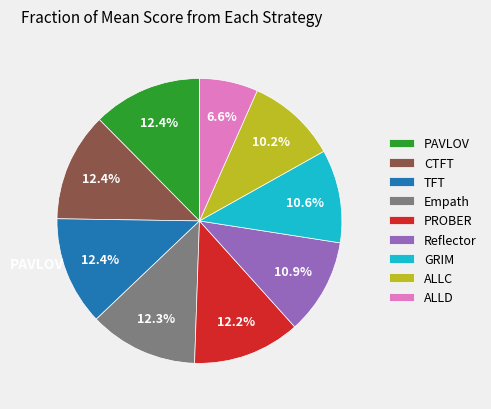

The CTFT slice represents 1% of the pie. True or false?

False